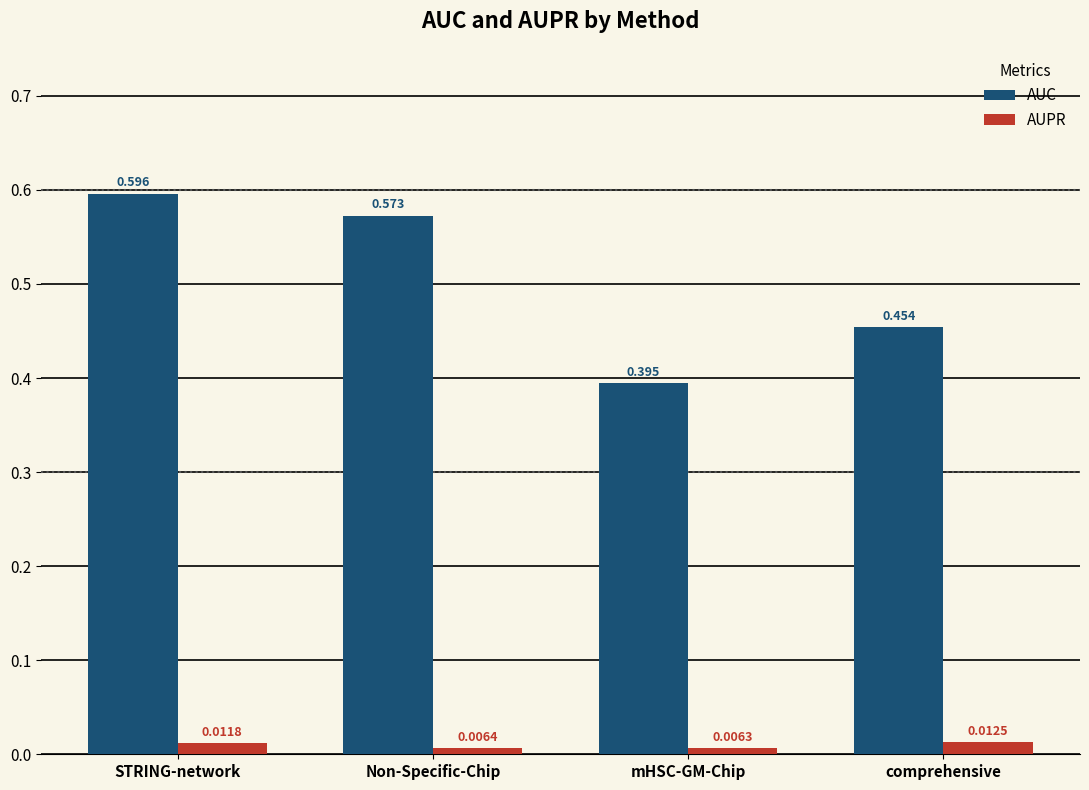

At which label does AUC reach its minimum?

mHSC-GM-Chip